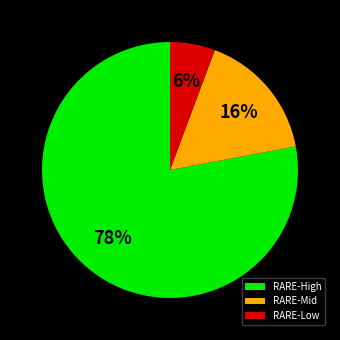

Is it true that RARE-Low is 6% of the pie?

True